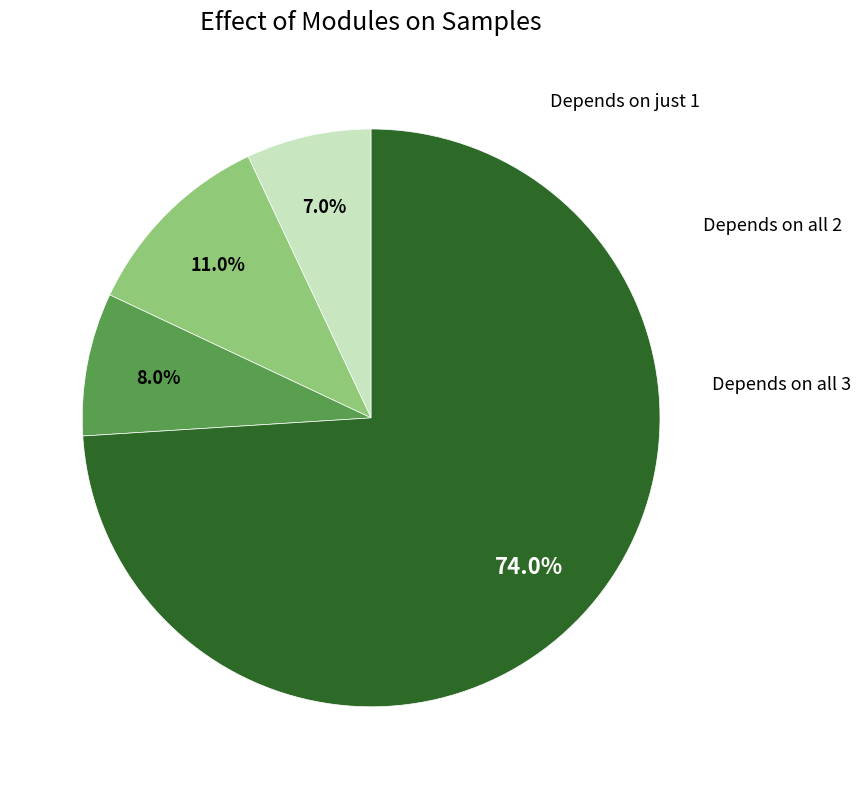

Is there a majority slice in this chart?

Yes